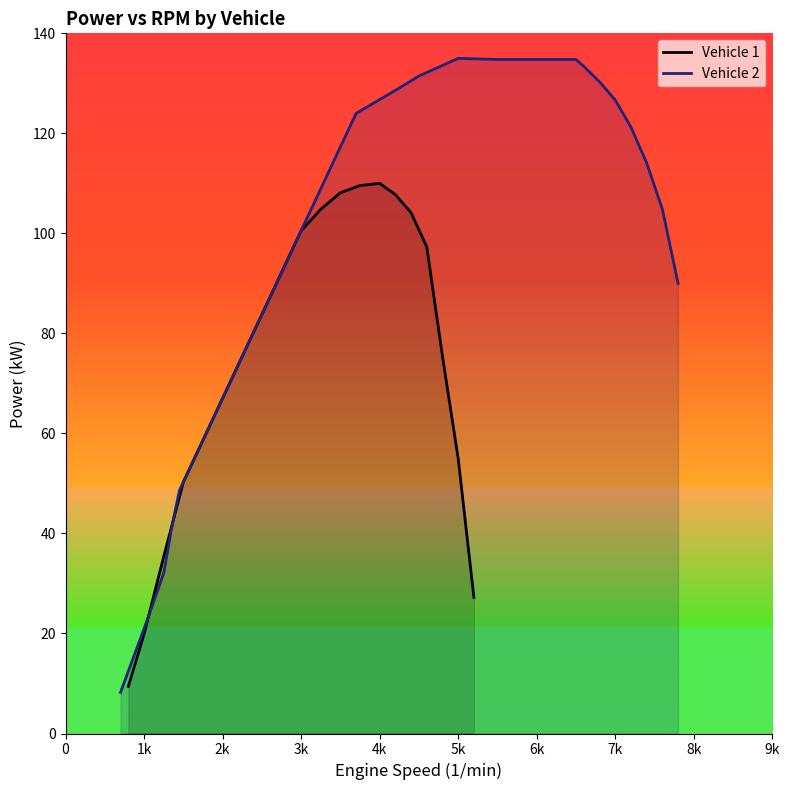

List the series in order of their peak value, highest first.

Vehicle 2, Vehicle 1